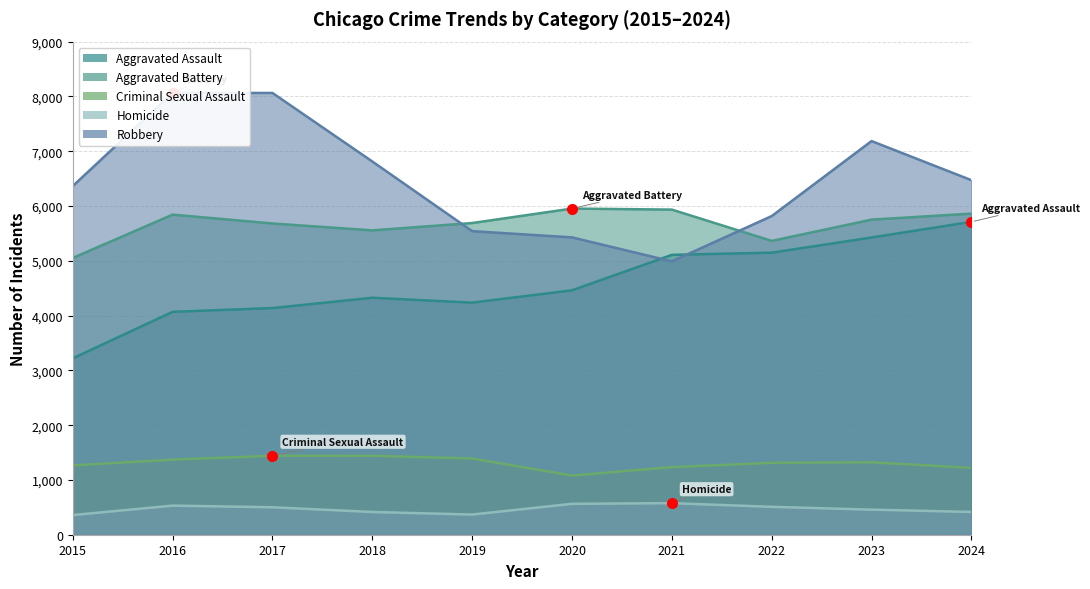

Where does the Robbery series first go above 6471?

2016